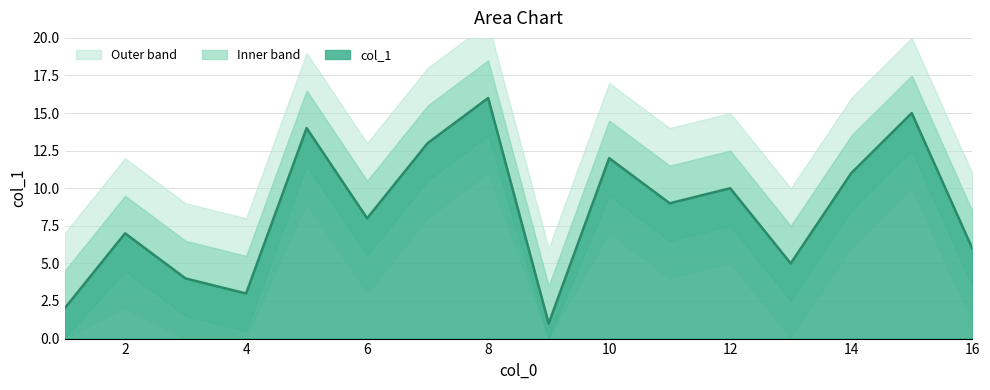

Is it true that the value at 8 is 16?

True